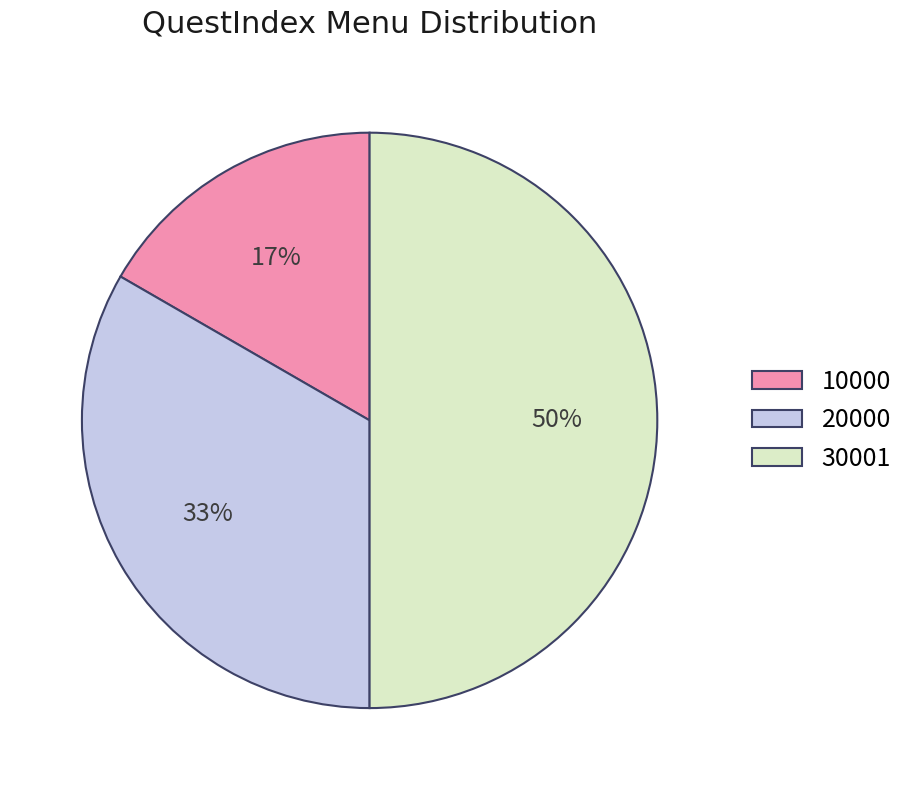

What is the ratio of the value at 10000 to the value at 30001?

0.3